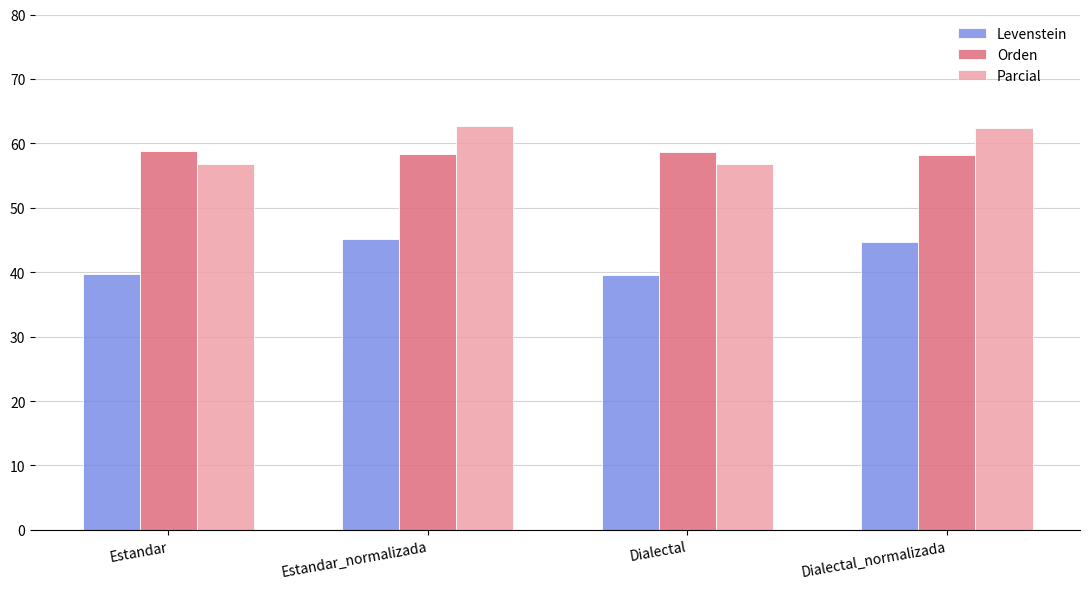

What is the sum of all Parcial values?

238.7